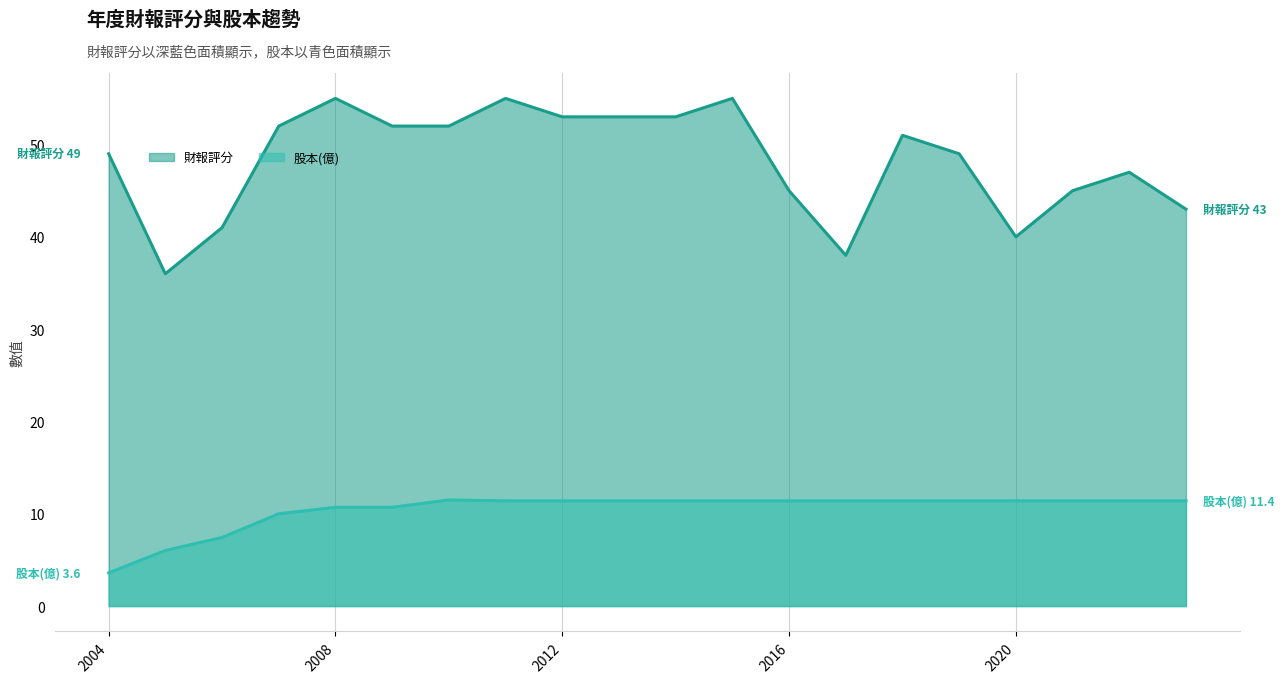

Rank the series by their average value, from lowest to highest.

股本(億), 財報評分